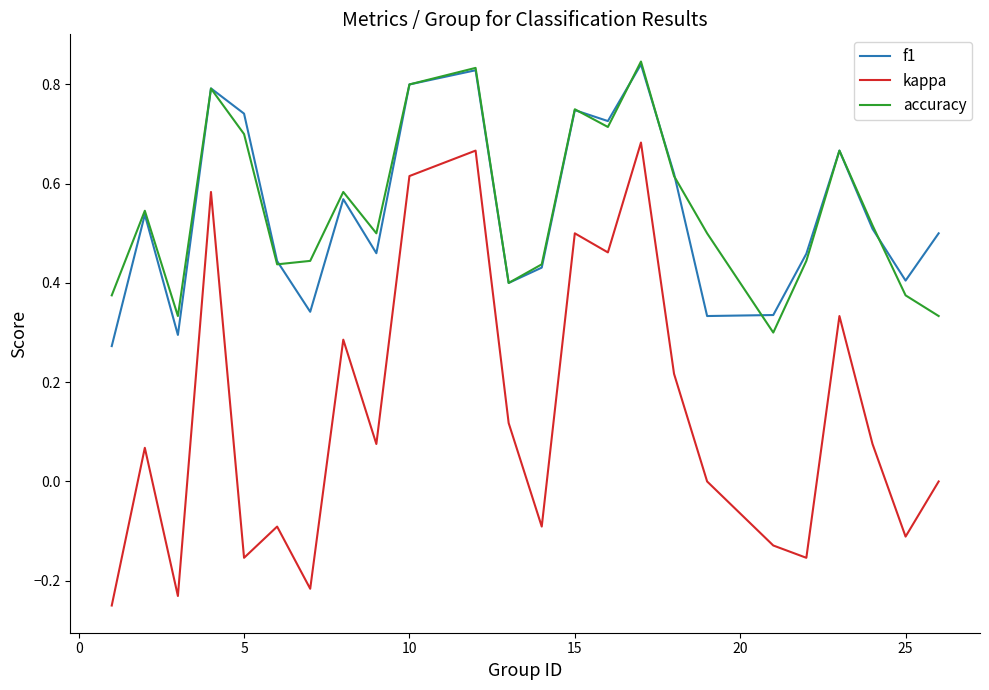

What are all the series names shown in the legend?

f1, kappa, accuracy